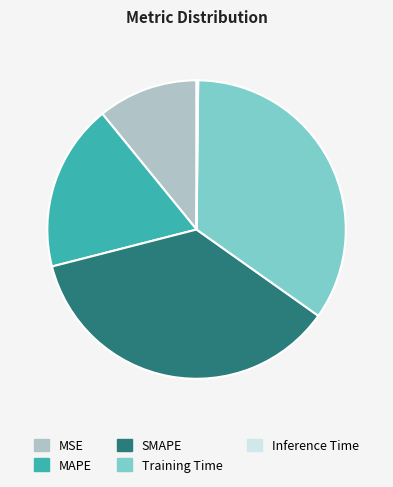

True or false: MSE accounts for 11% of the total.

True